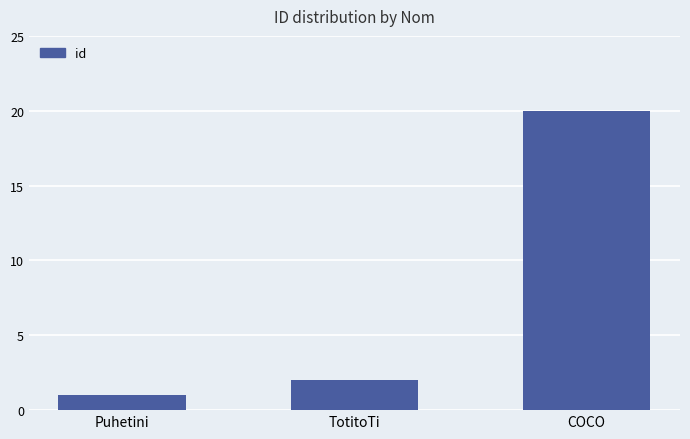

Where is the data nearest to the value 10?

TotitoTi